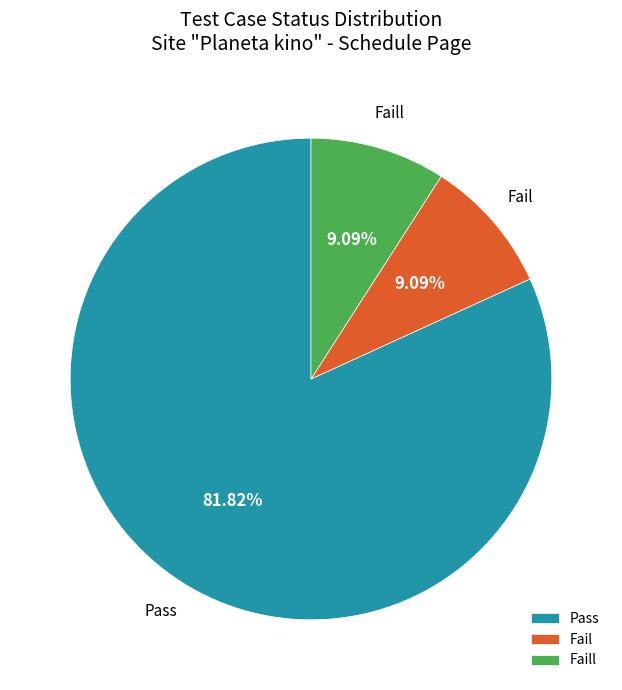

Count the number of slices in the pie.

3